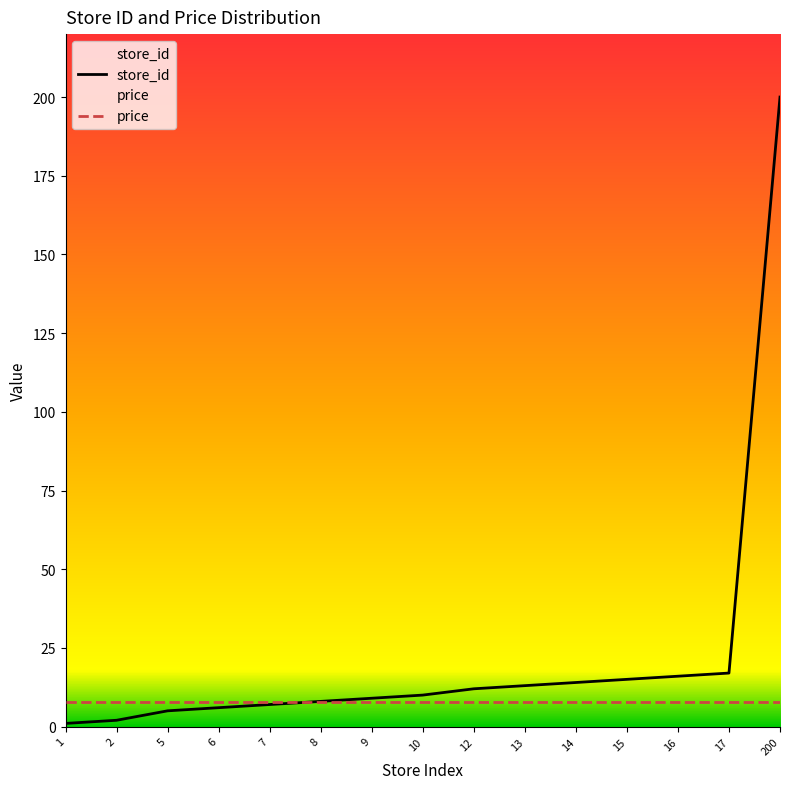

List the labels in order of store_id value, largest first.

200, 17, 16, 15, 14, 13, 12, 10, 9, 8, 7, 6, 5, 2, 1